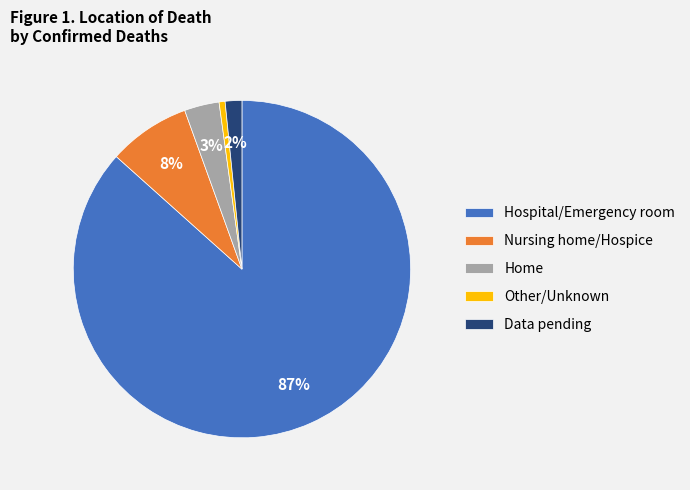

Do Nursing home/Hospice and Data pending together represent more than half of the pie?

No